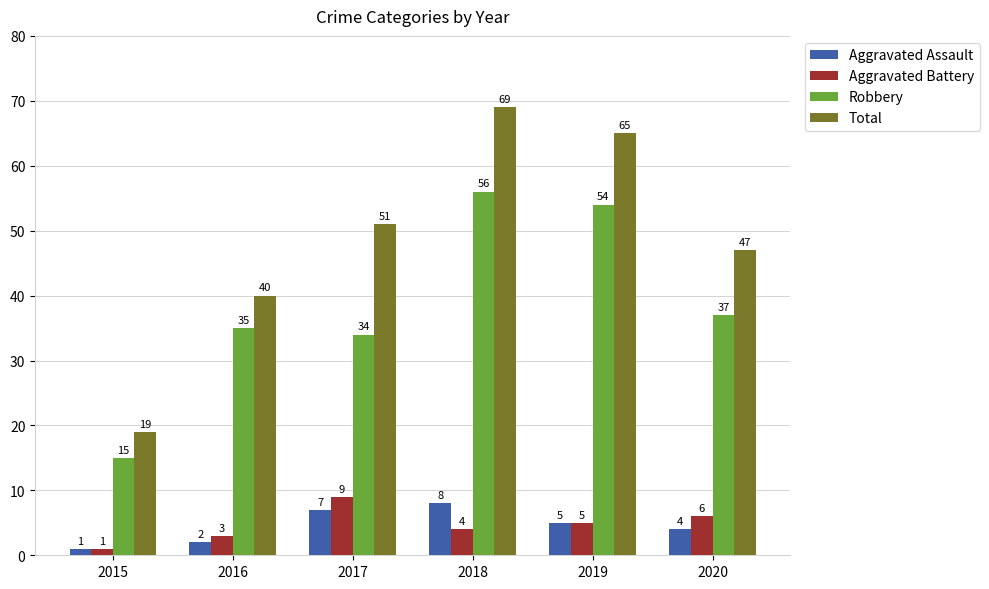

Which category has the highest value in the Total series?

2018